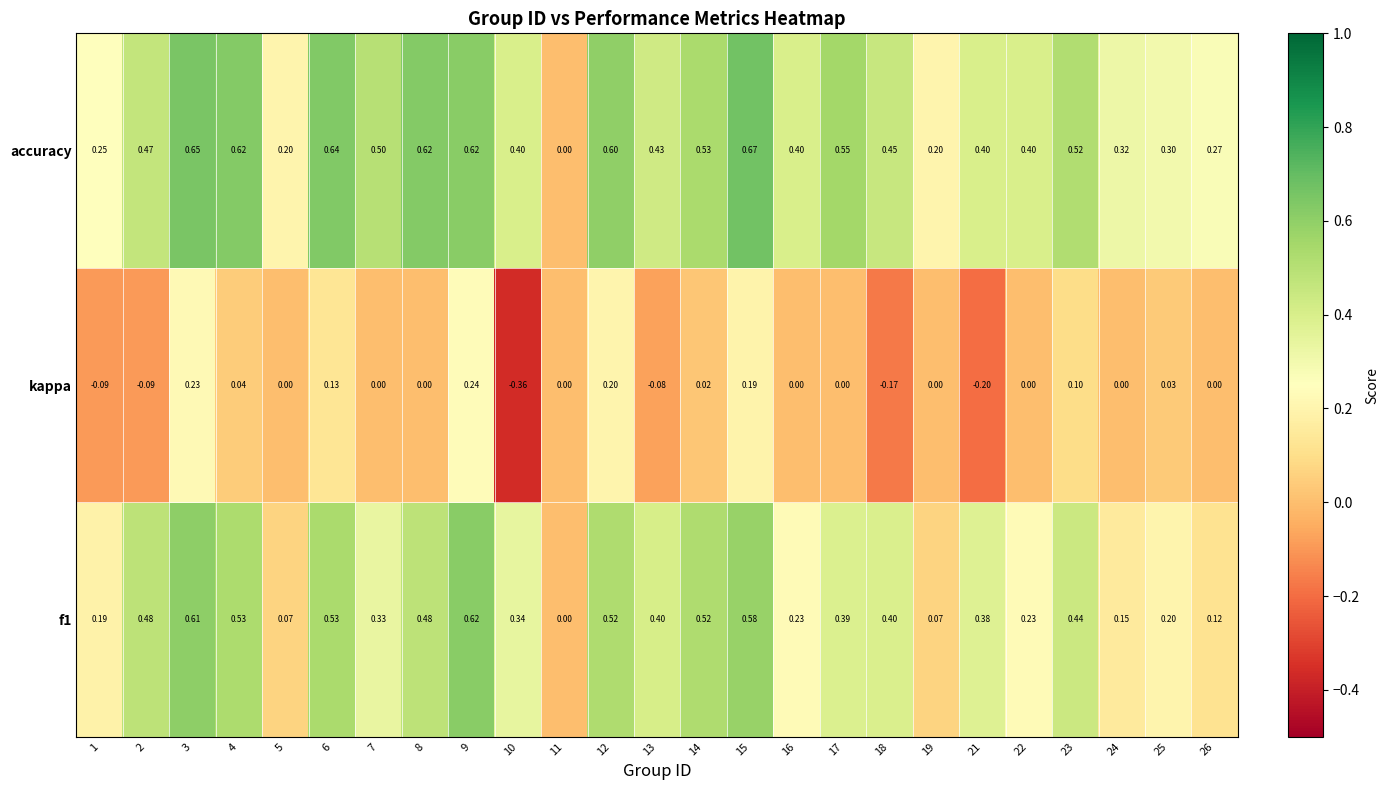

Rank the series by their maximum value, from lowest to highest.

kappa, f1, accuracy